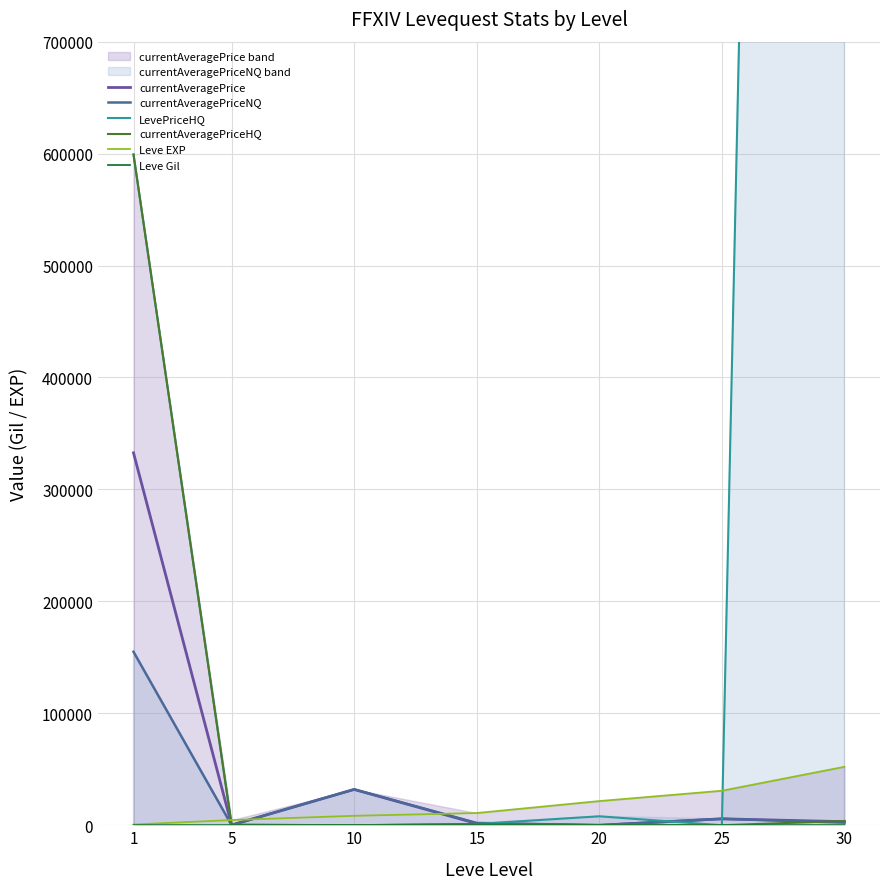

Where is the first local minimum for currentAveragePriceNQ?

5